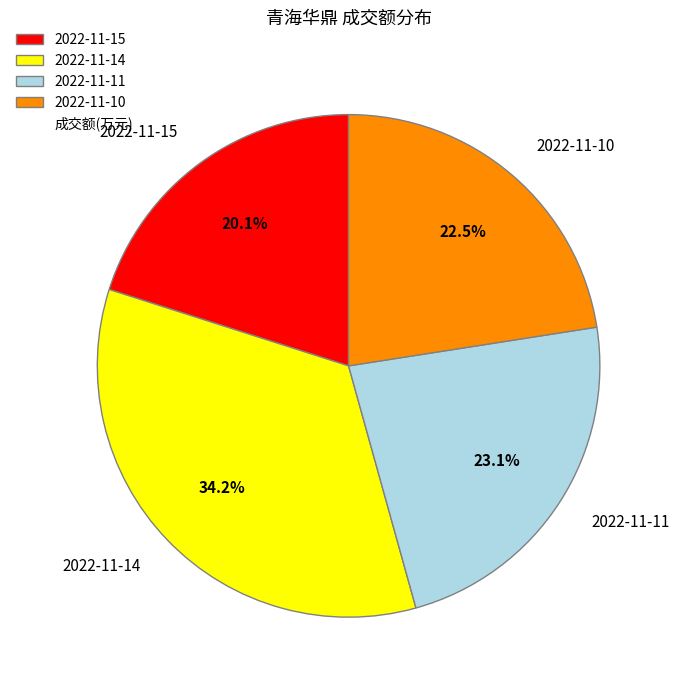

Which slice is the largest?

2022-11-14